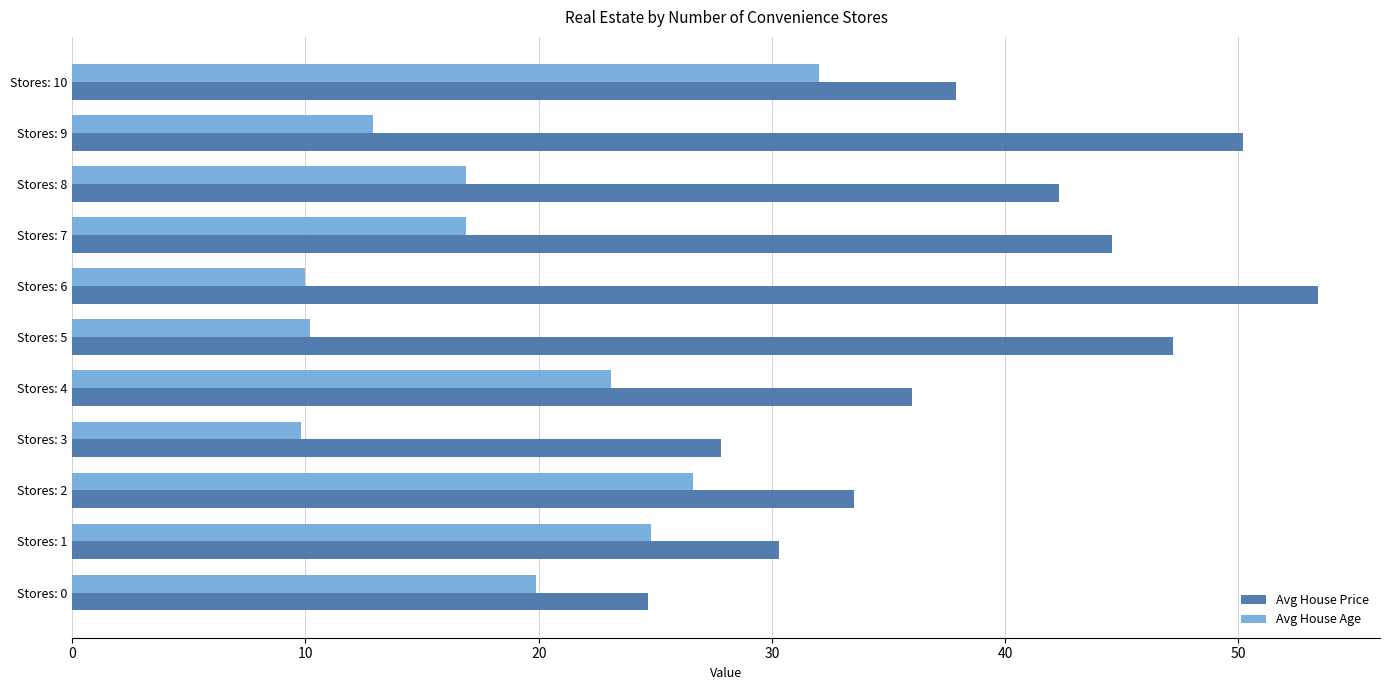

Rank the series by their average value, from lowest to highest.

Avg House Age, Avg House Price